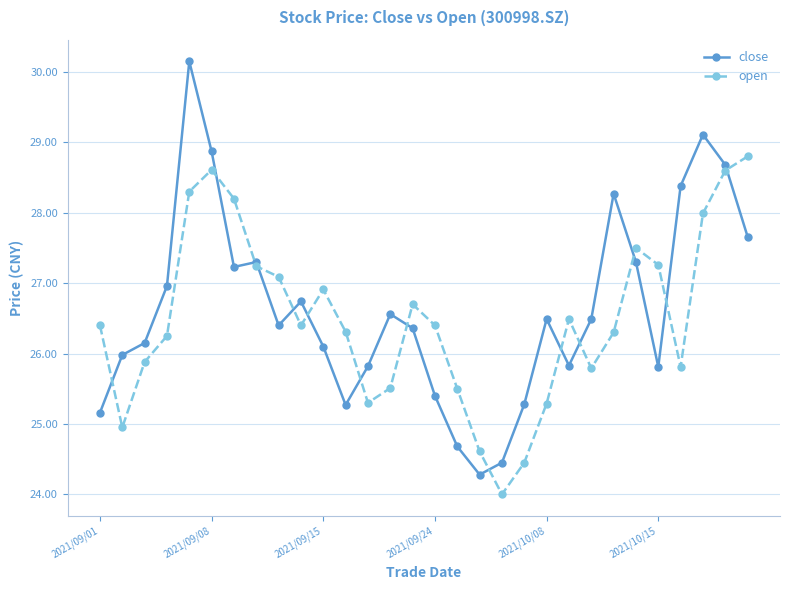

Which series has the widest spread of values?

close